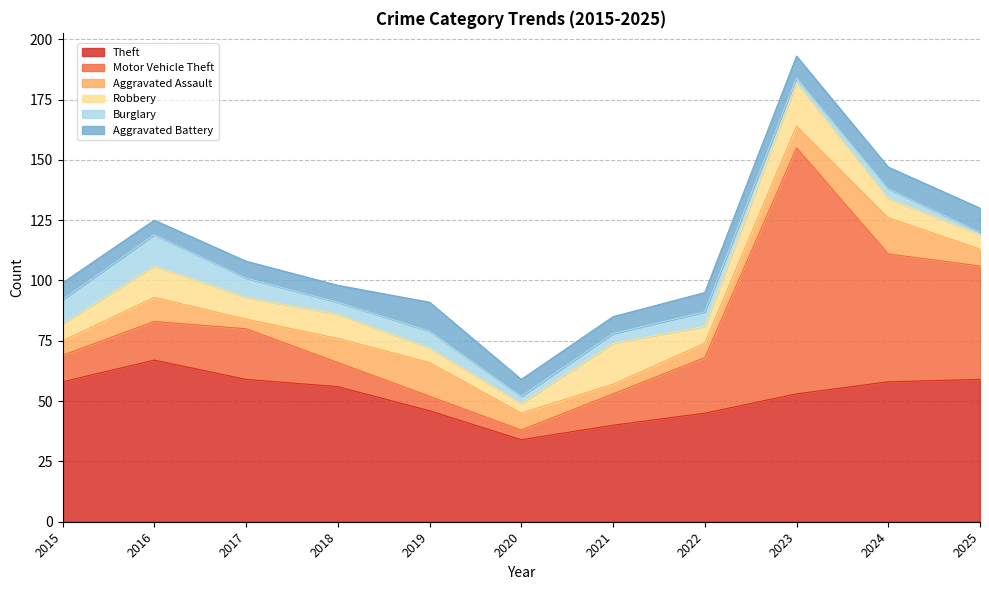

Rank the categories by Motor Vehicle Theft value from lowest to highest.

2020, 2019, 2018, 2015, 2021, 2016, 2017, 2022, 2025, 2024, 2023